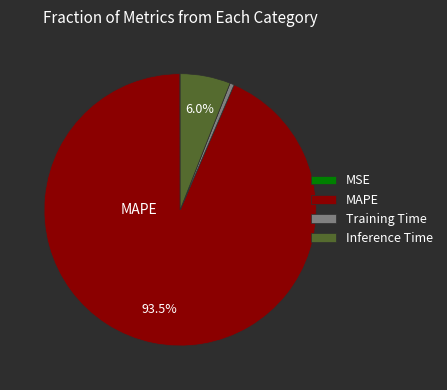

How much of the chart is everything except Inference Time?

94.0%